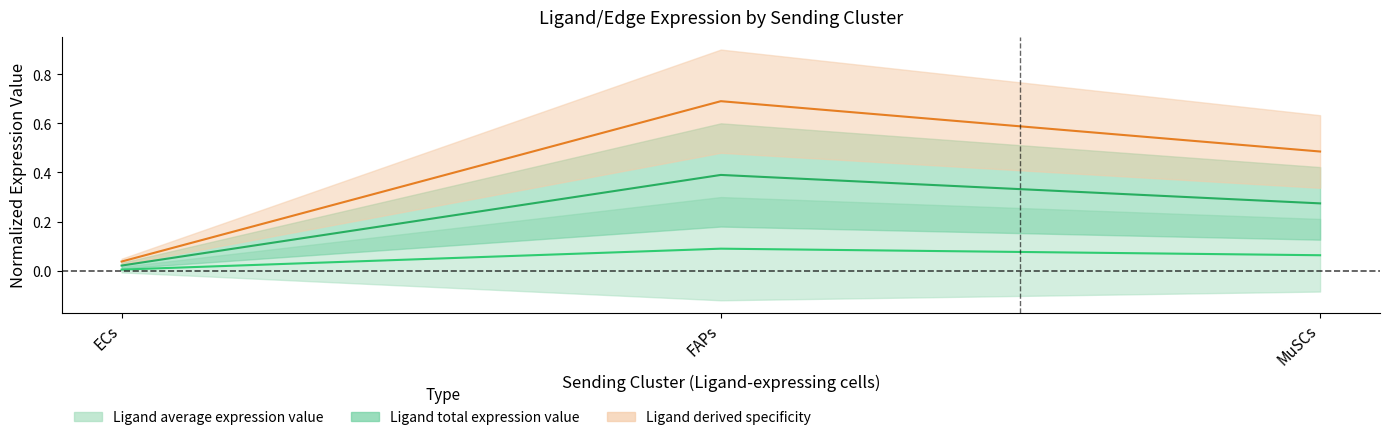

True or false: Ligand derived specificity of average expression value has a value of 0.5 at MuSCs.

True